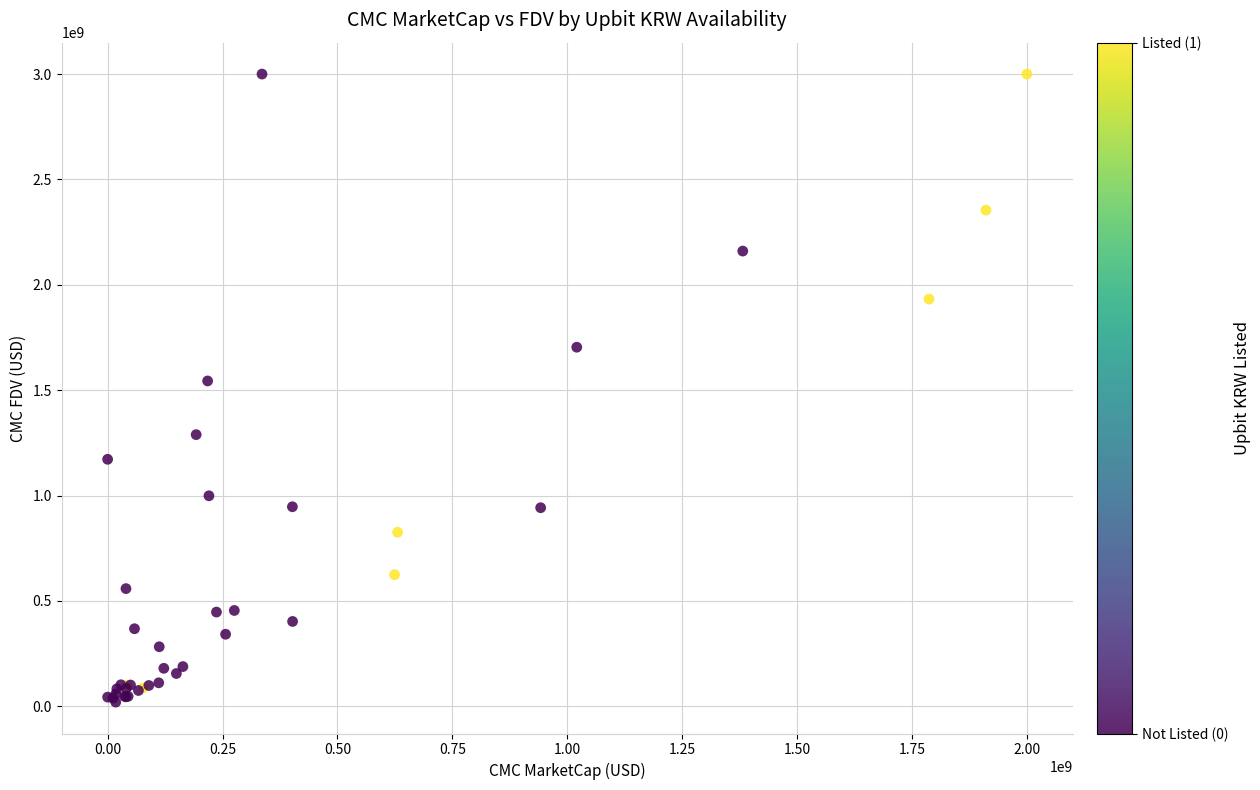

What Y value in the scatter plot is closest to 1509821470?

1543714698.7